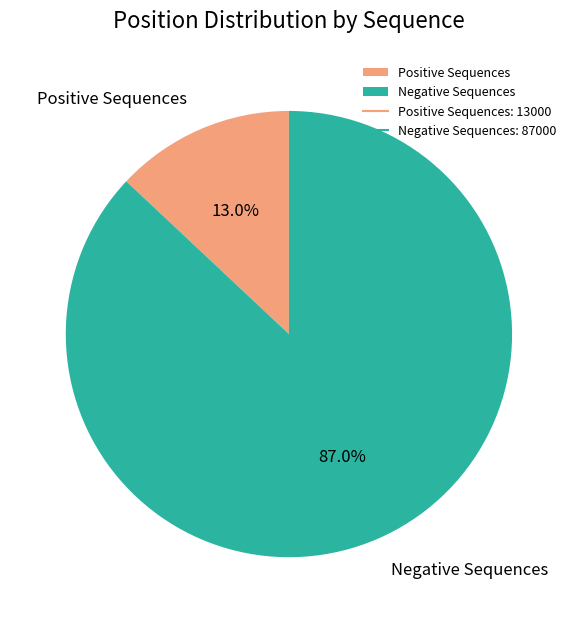

Which category has the biggest portion of the pie?

Negative Sequences